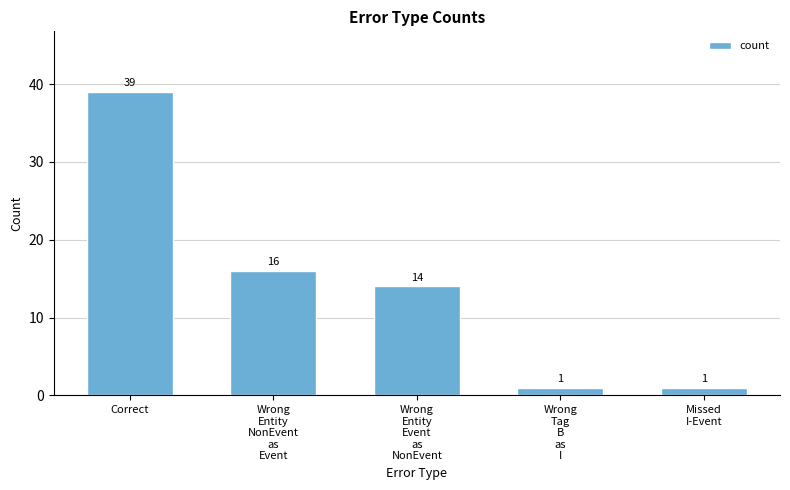

What is the change in value from Correct to Wrong
Tag
B
as
I?

-38